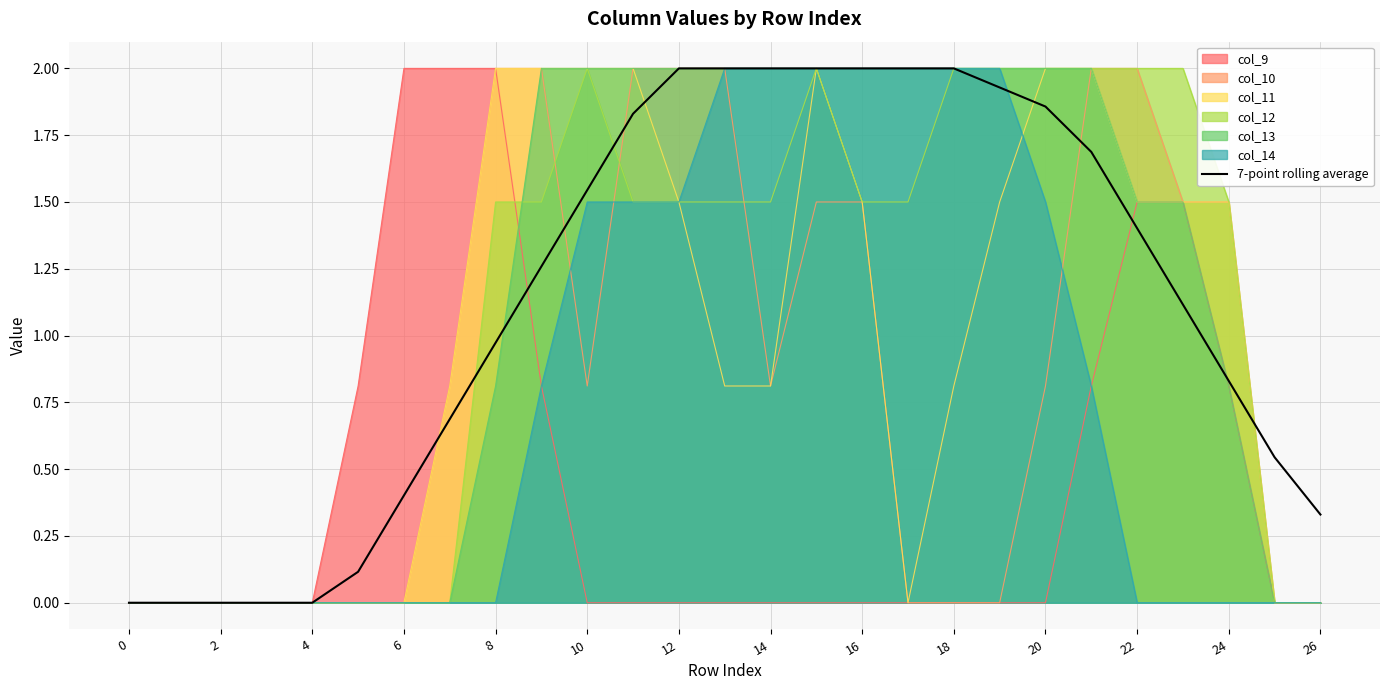

The chart shows a value of 2.7 at 18. True or false?

False